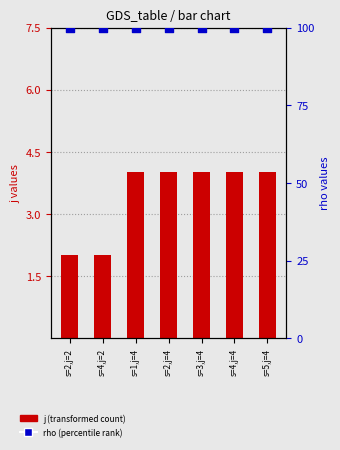

What are all the series names shown in the legend?

j, rho